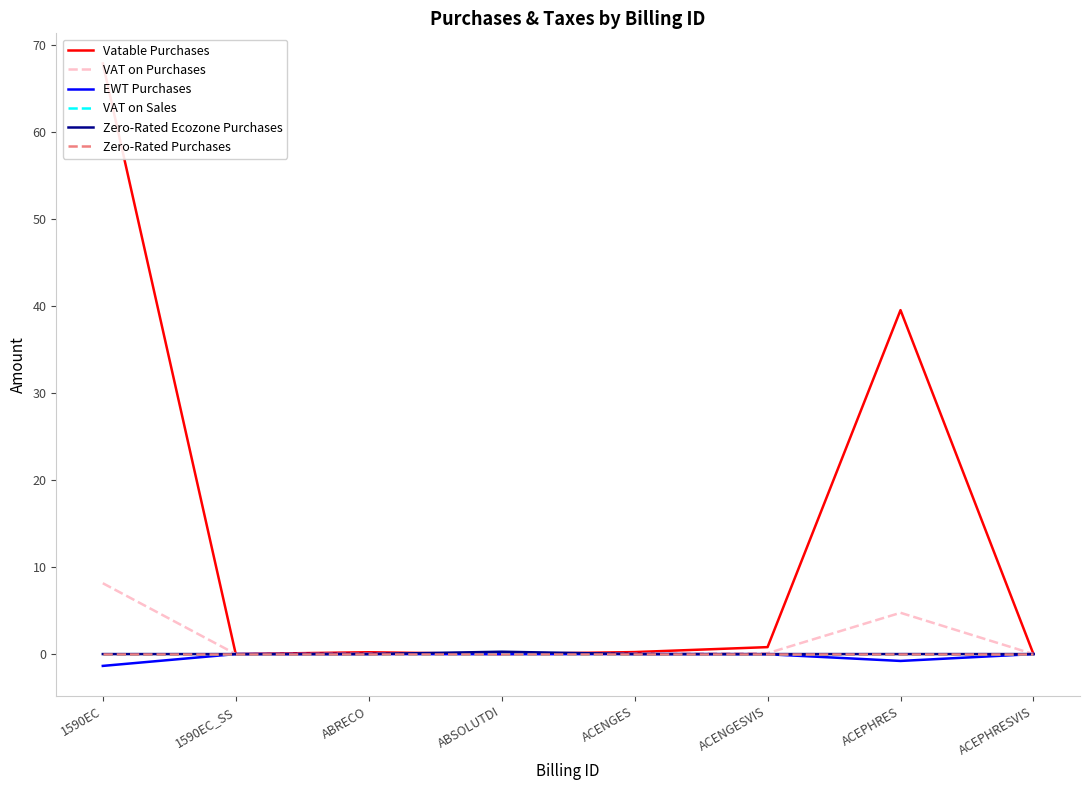

True or false: Zero-Rated Purchases has a value of 0.0 at ACENGESVIS.

True